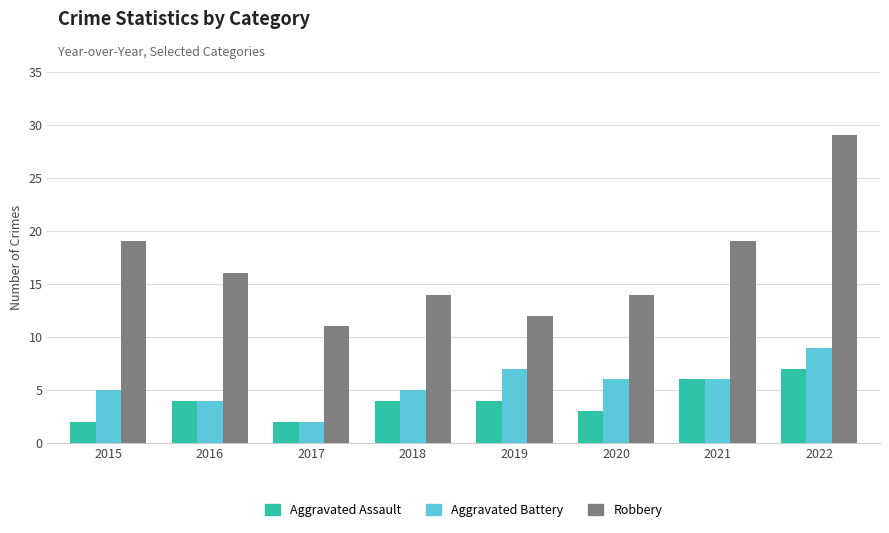

Is it true that Aggravated Assault equals 6 at 2018?

False